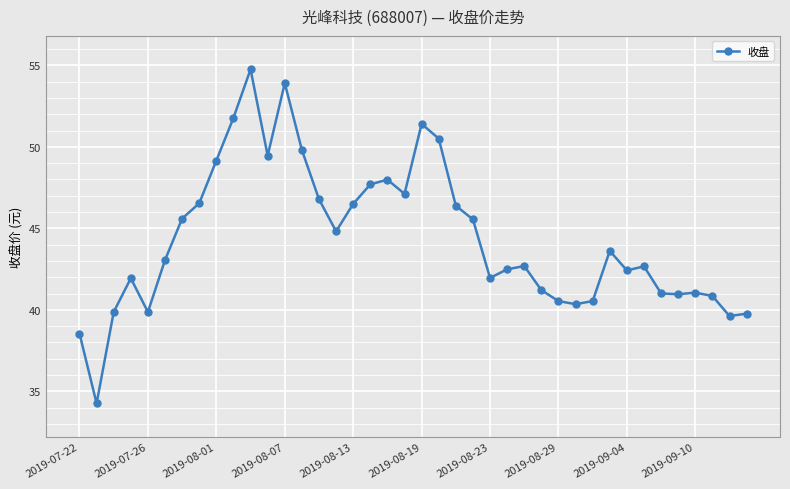

True or false: the data has more than 1 interior local peaks.

True